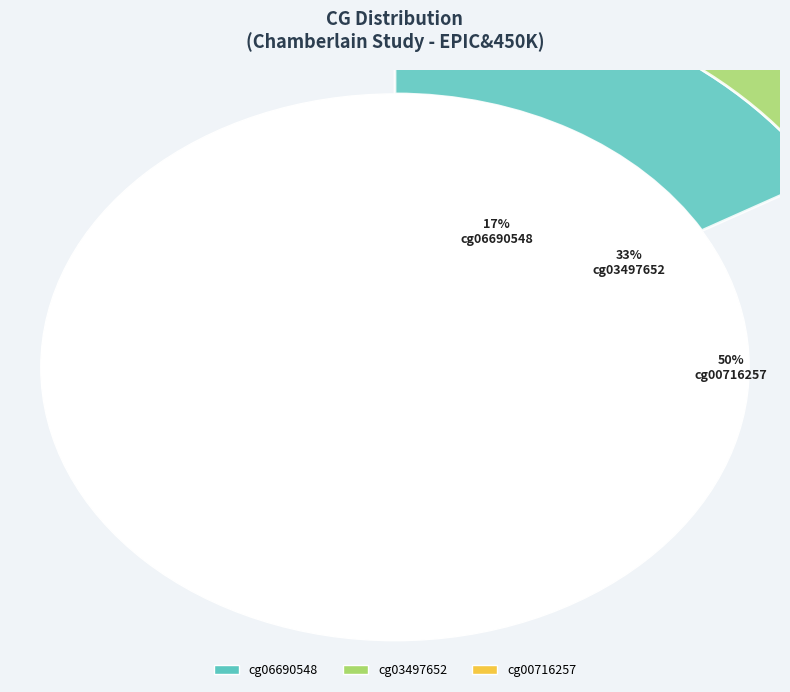

True or false: cg06690548 accounts for 17% of the total.

True